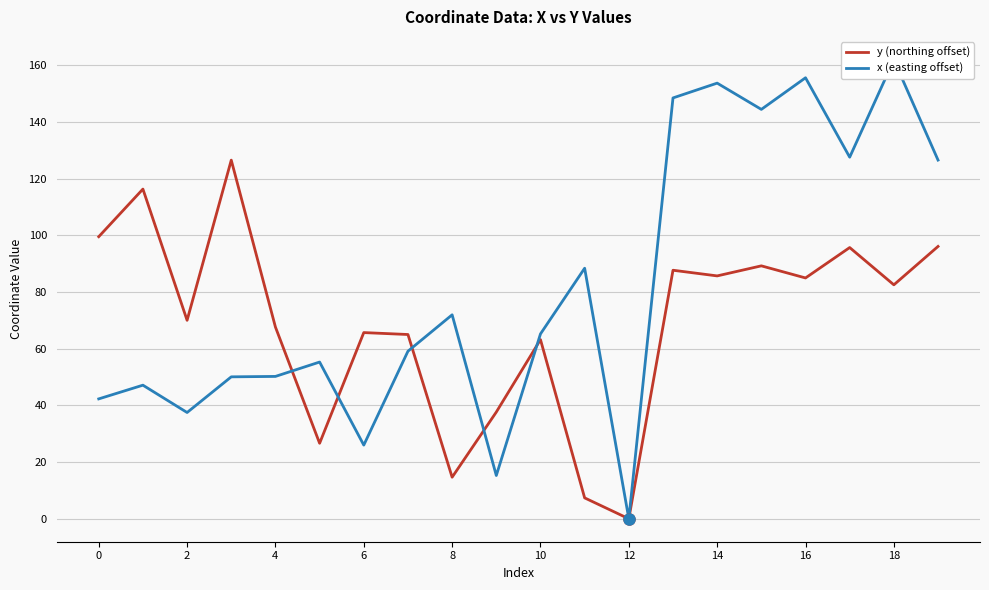

Which label corresponds to the largest value in the chart?

18